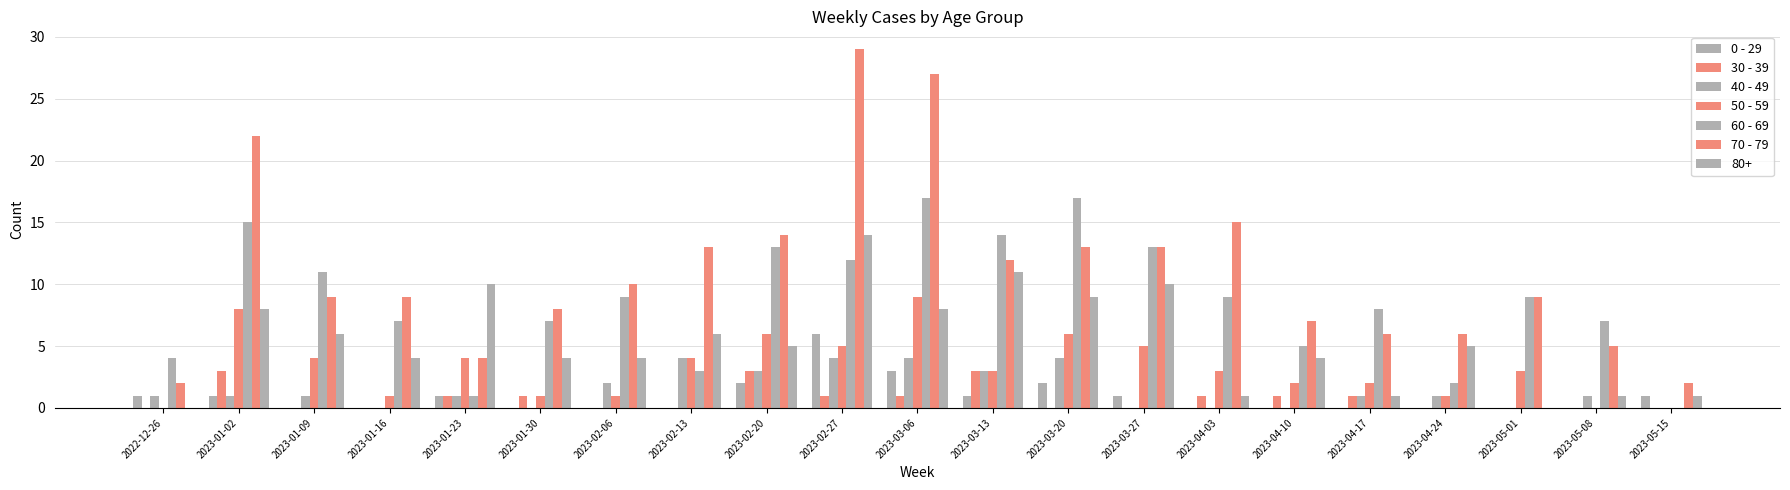

How many series are shown in this chart?

7